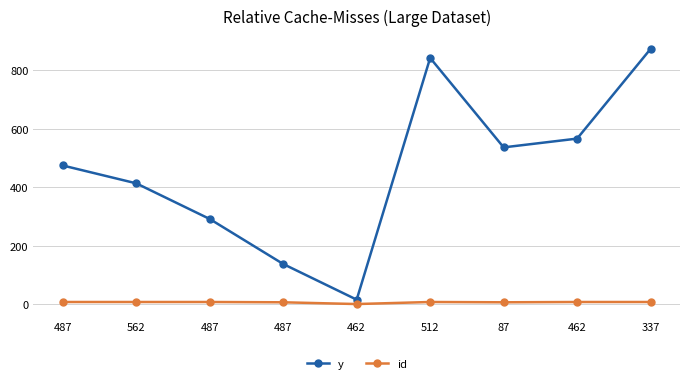

True or false: y has more than 0 points higher than both neighbors.

True